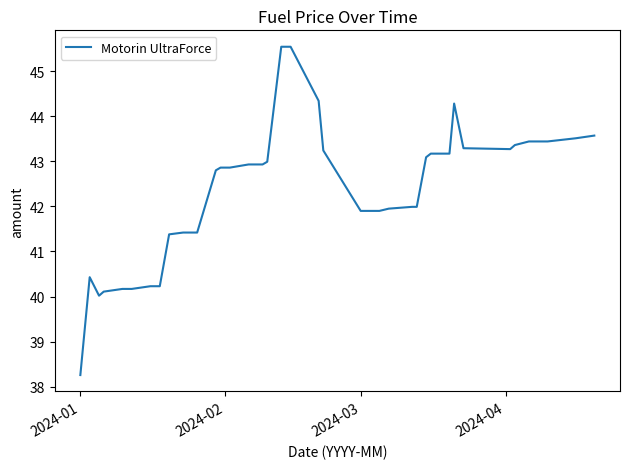

What is the greatest value displayed?

45.5